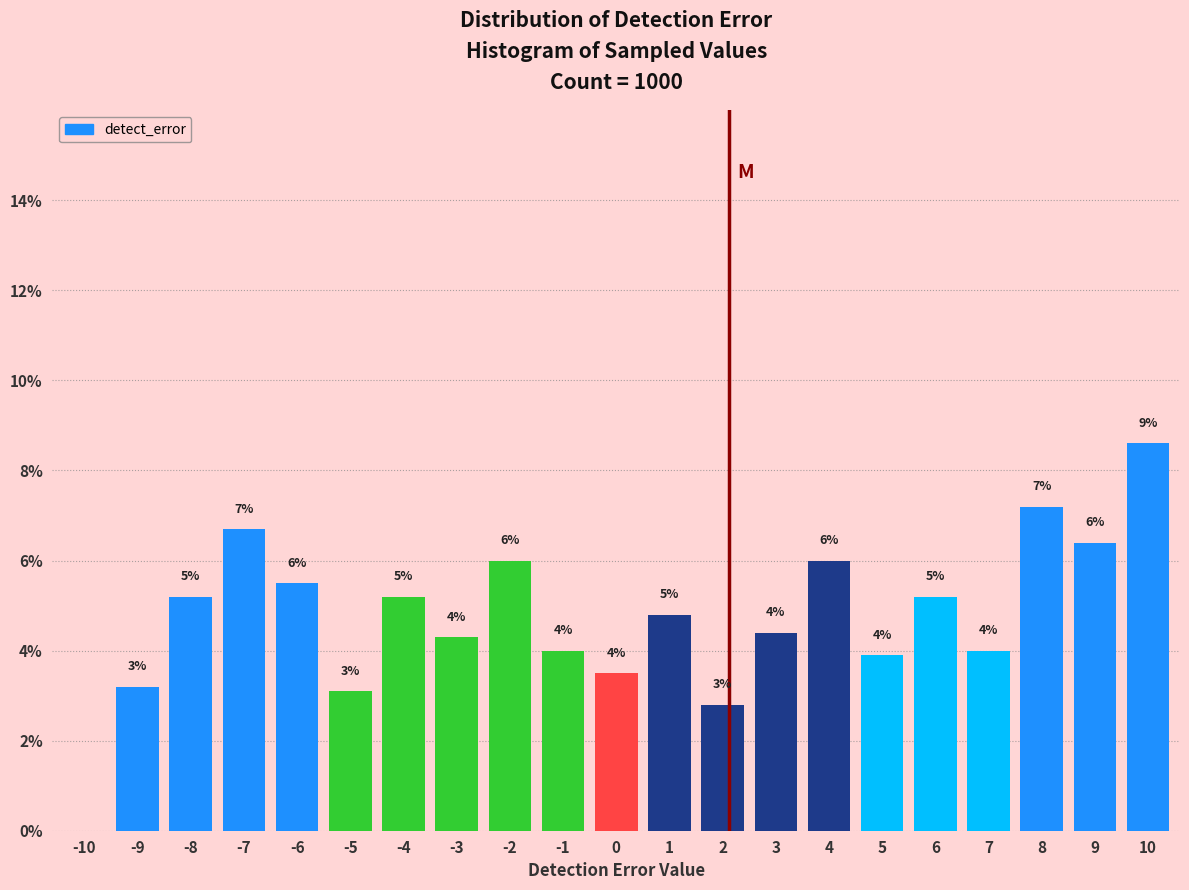

Between 10 and 0, which is larger?

10